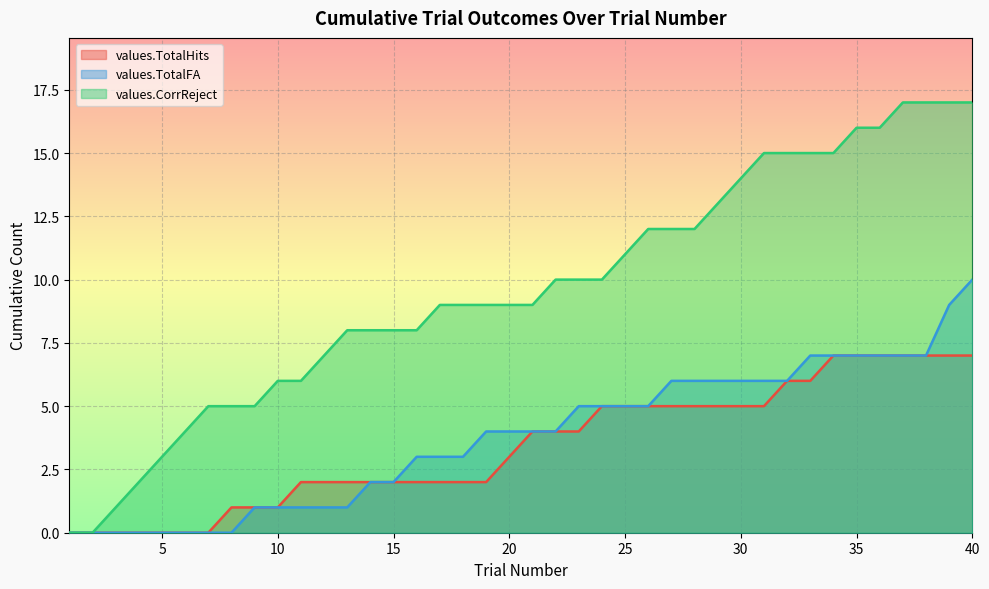

Rank the categories by values.CorrReject value from highest to lowest.

37, 38, 39, 40, 35, 36, 31, 32, 33, 34, 30, 29, 26, 27, 28, 25, 22, 23, 24, 17, 18, 19, 20, 21, 13, 14, 15, 16, 12, 10, 11, 7, 8, 9, 6, 5, 4, 3, 1, 2